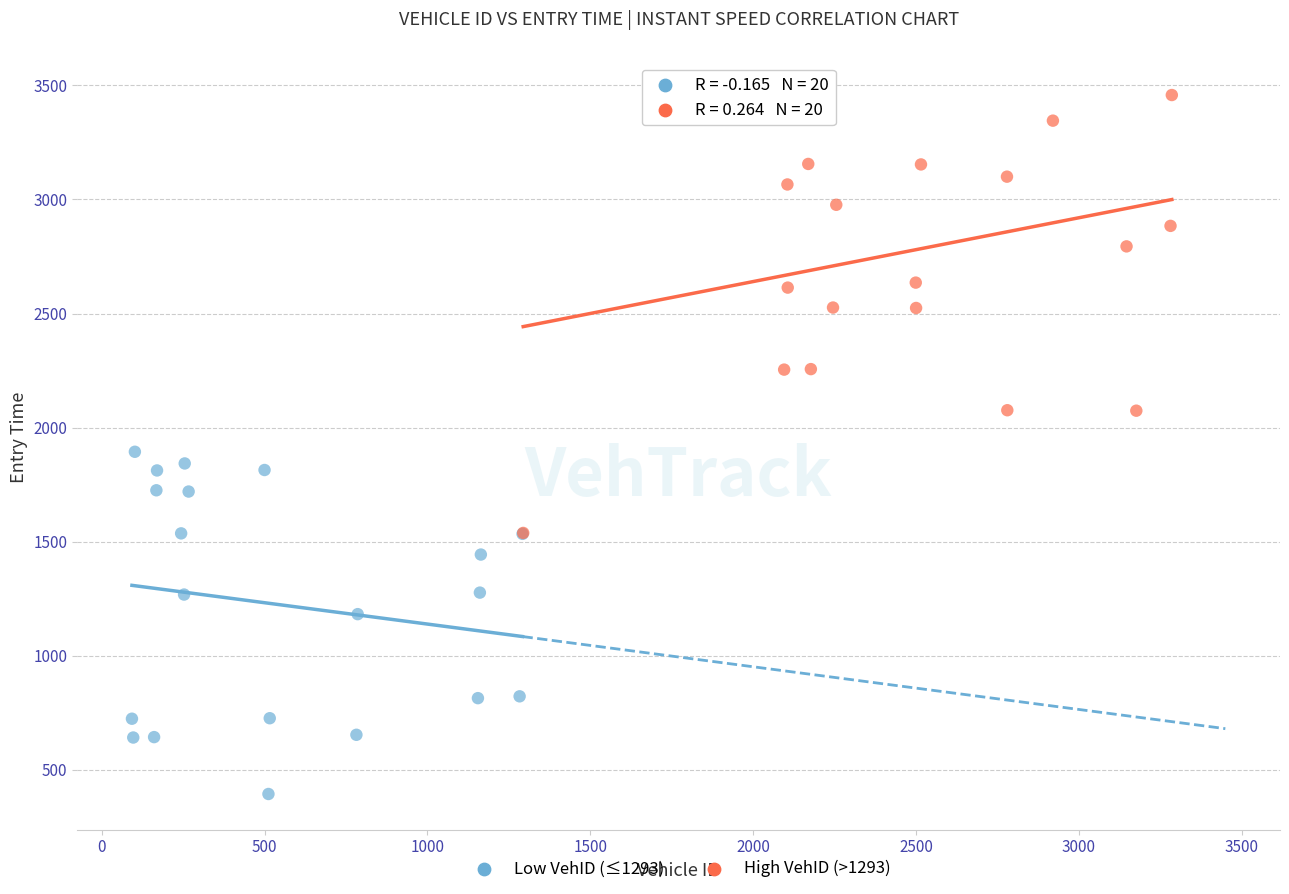

Which series has the widest spread of Y values?

High VehID (>1293)